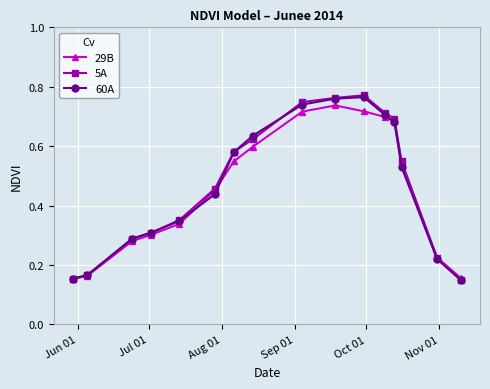

At how many categories does at least one series exceed 0?

16